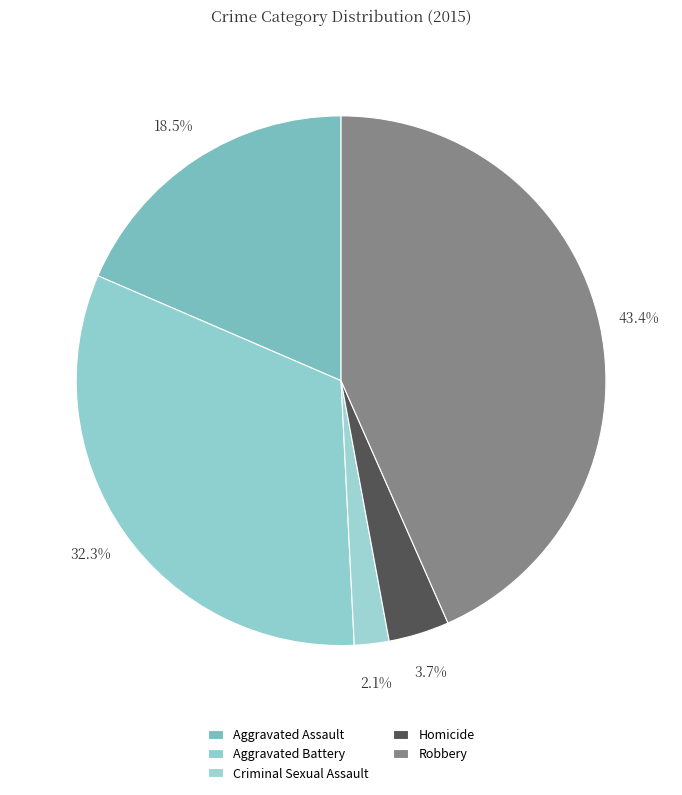

What percentage is the Criminal Sexual Assault slice, to the nearest percent?

2%